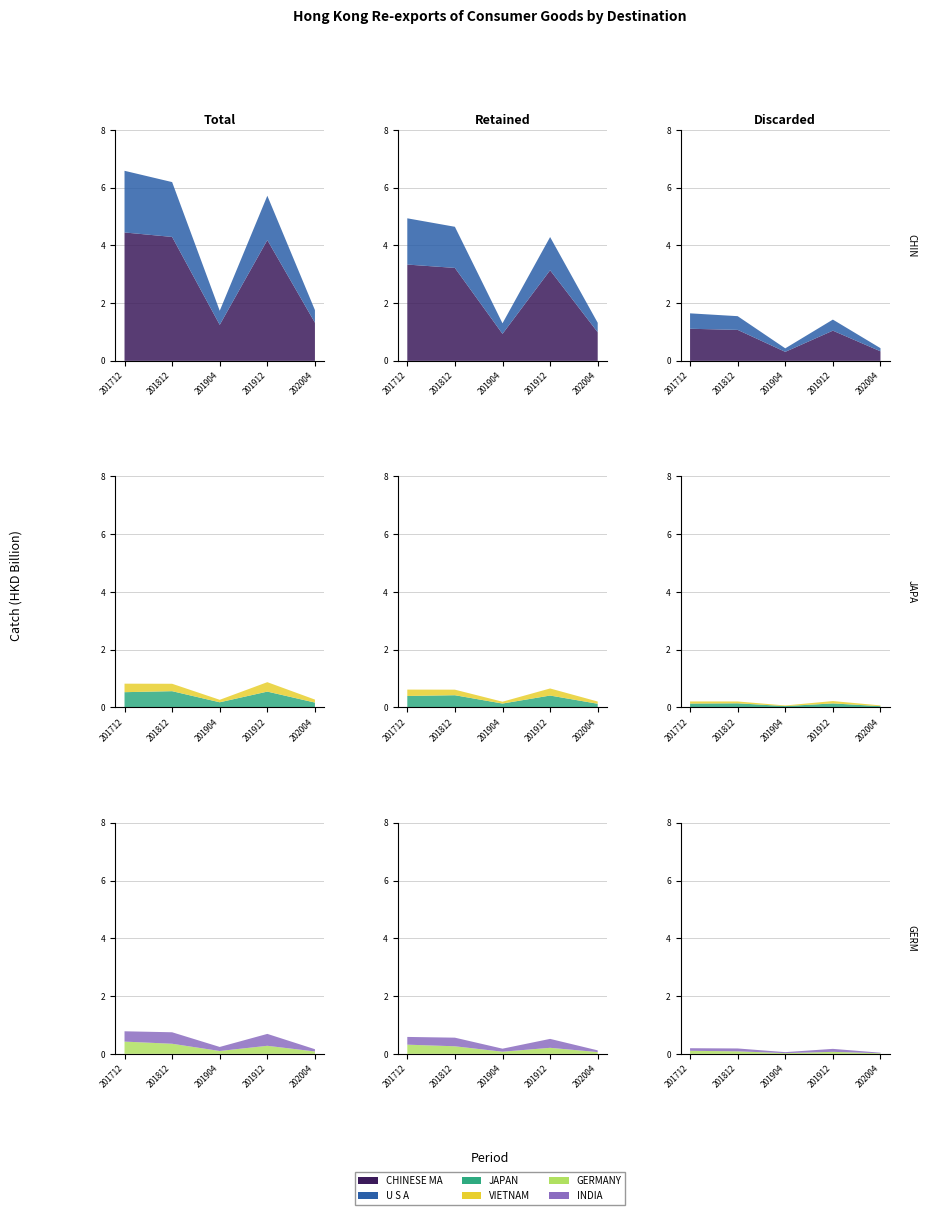

Reading left to right, extract all data points from this chart.

CHINESE MAINLAND: 4446.8	4291.7	1246.6	4183.6	1320.9
U S A: 2135.7	1899.6	487.9	1534.2	437.0
JAPAN: 525.9	560.5	176.1	545.8	166.2
VIETNAM: 294.3	256.4	85.7	326.7	103.1
GERMANY: 424.7	350.1	99.5	279.5	83.0
INDIA: 357.4	397.8	140.1	412.0	78.1